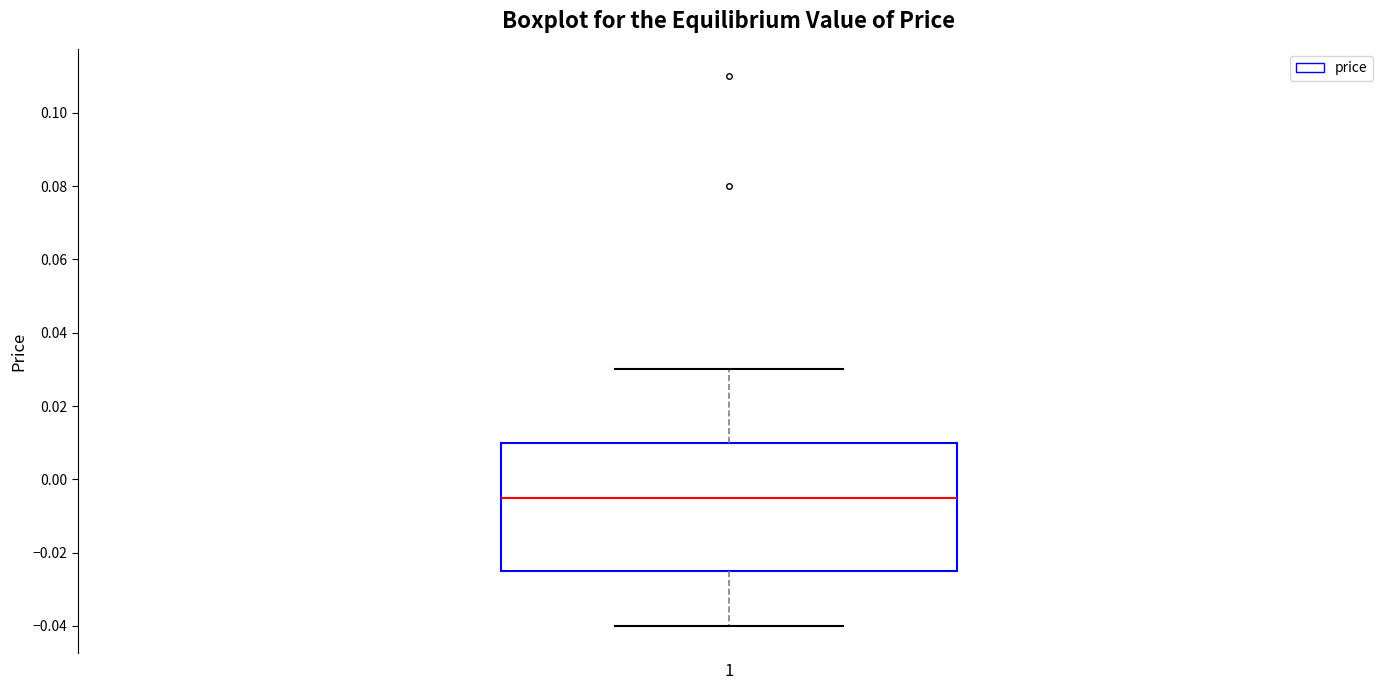

Read this box plot against the y-axis: the position of the median line, the range covered by the box, and the ends of both whiskers. The values are not printed on the chart, so give them approximately, as read against the axis.

median -0.004, box -0.024 to 0.010, whiskers -0.040 to 0.030